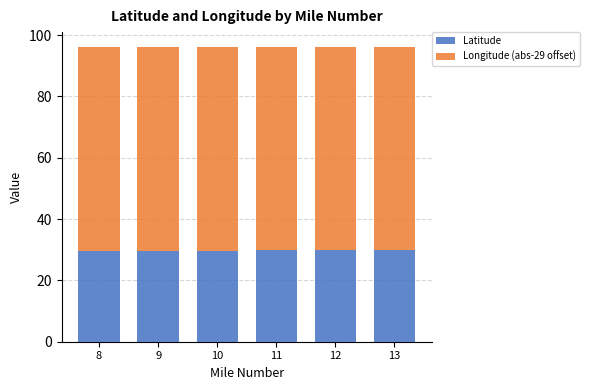

The Latitude series shows 29.7 at 10. True or false?

True